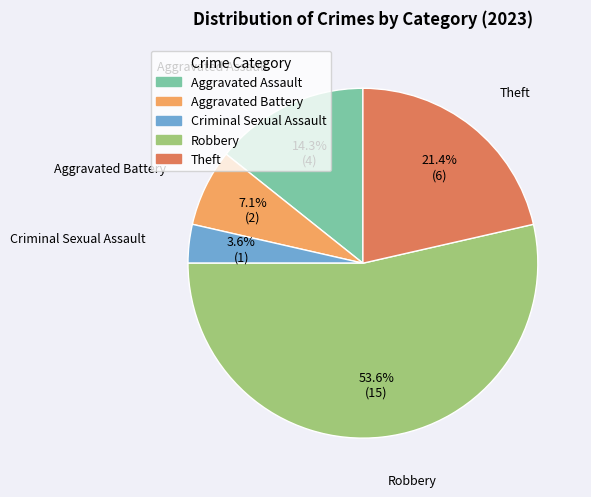

Rank the categories by value from lowest to highest.

Criminal Sexual Assault, Aggravated Battery, Aggravated Assault, Theft, Robbery